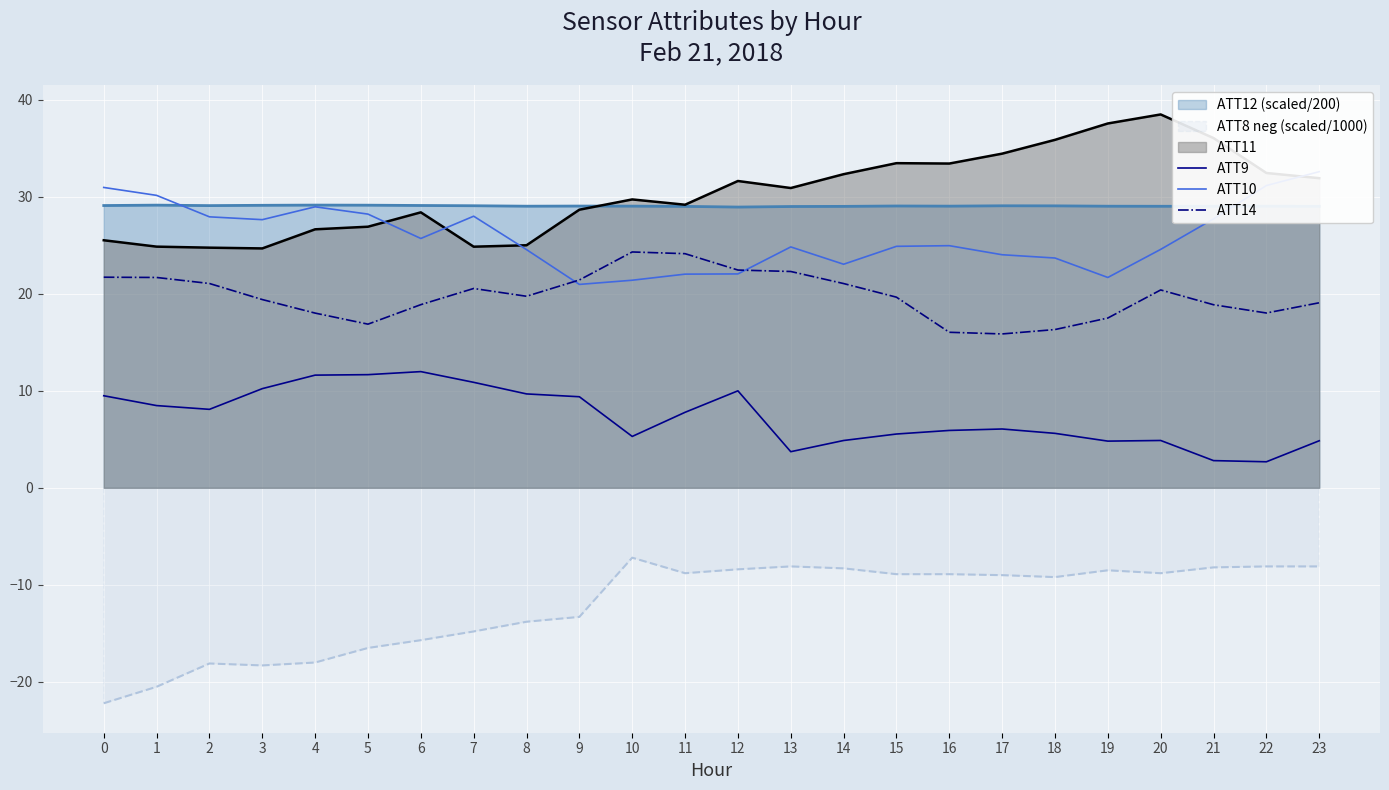

The ATT12 (scaled/200) series shows 17.3 at 17. True or false?

False